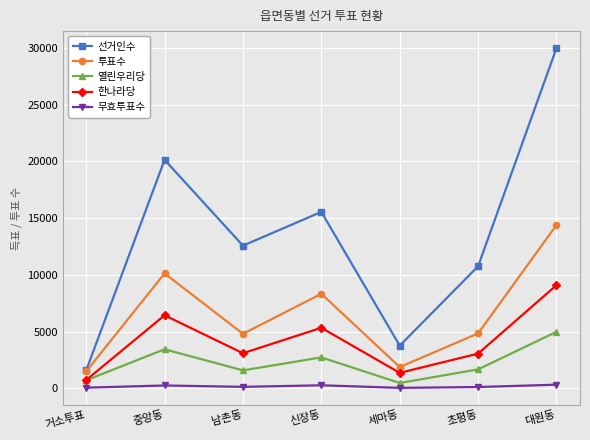

True or false: 선거인수 and 한나라당 intersect in this chart.

False